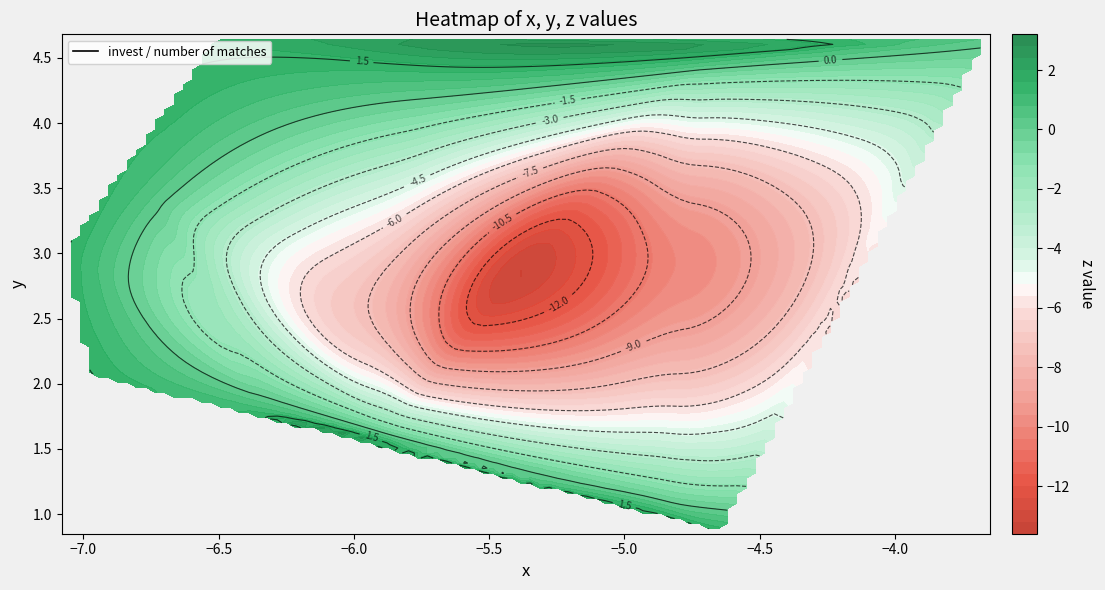

Is it true that 1 equals -4.1 at 13?

False